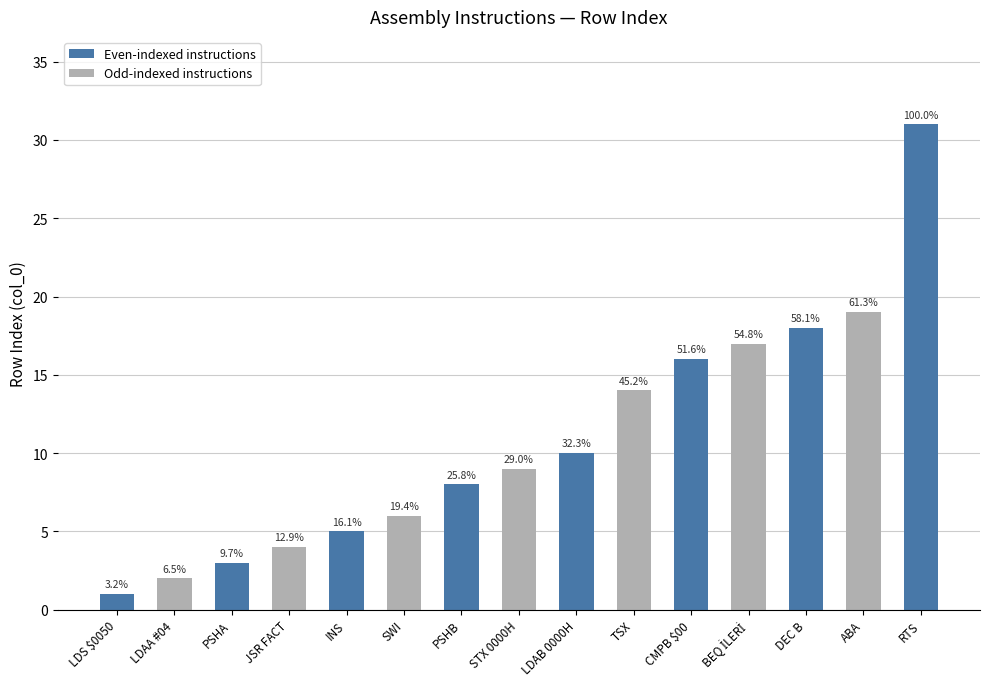

Does the chart contain any negative values?

No